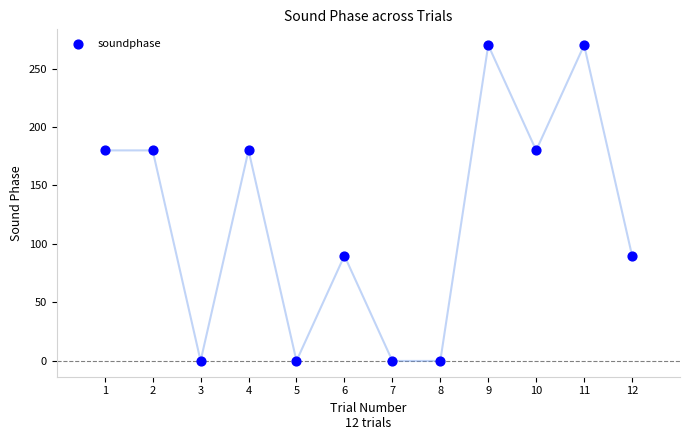

What is the range of X values (max minus min)?

11